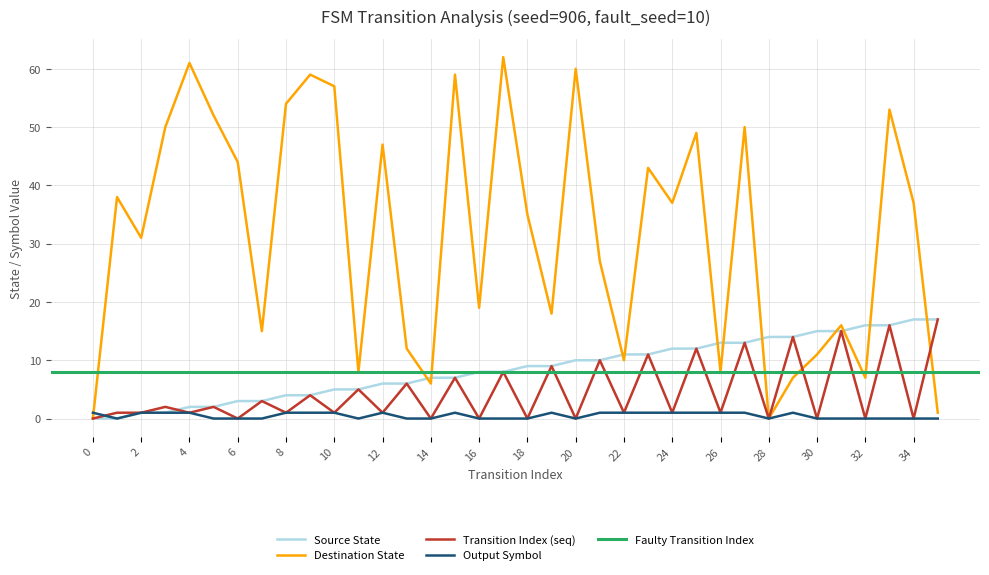

What is the highest value of the Destination State series?

62